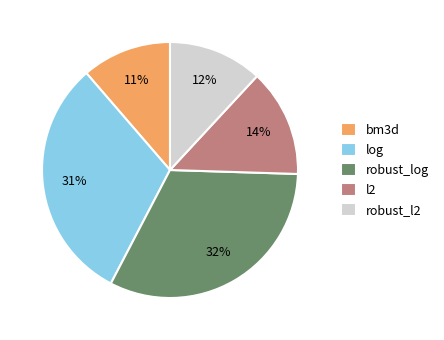

True or false: log accounts for 31% of the total.

True